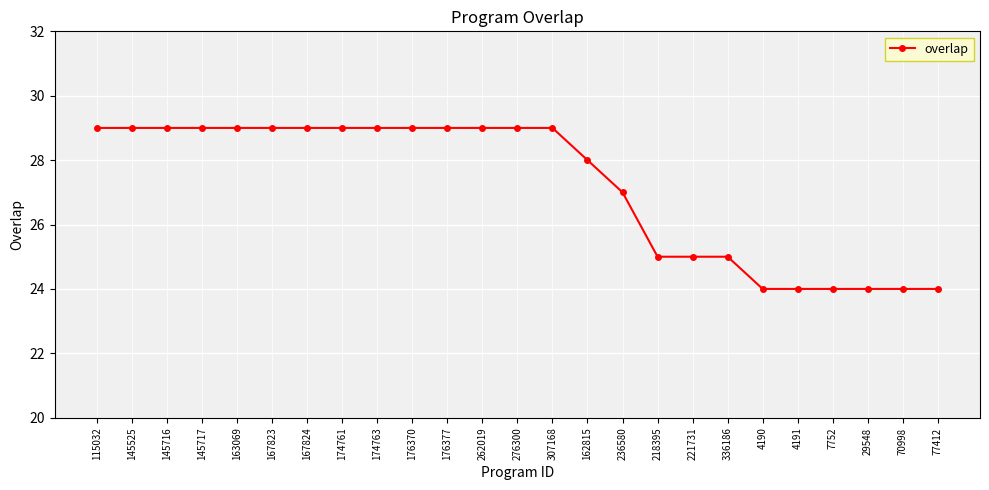

Reading right to left, list all the values displayed in this chart.

24	24	24	24	24	24	25	25	25	27	28	29	29	29	29	29	29	29	29	29	29	29	29	29	29